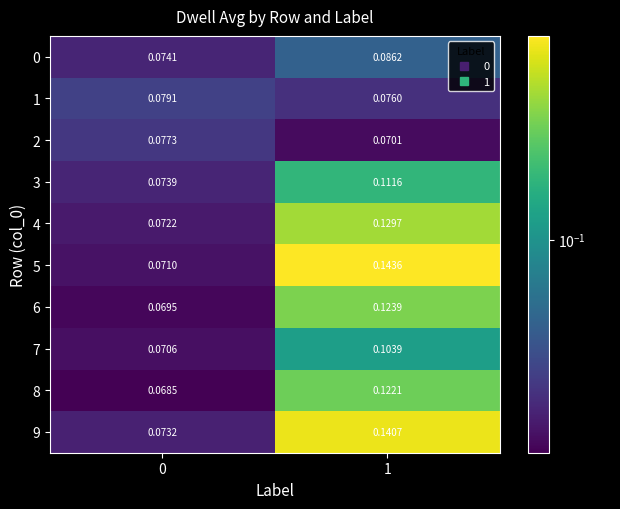

Is the value of 0 at 1 greater than the value of 8 at 1?

No